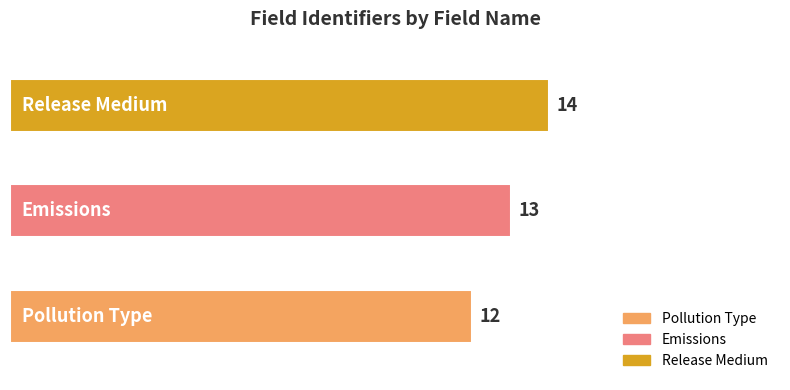

What is the difference between the second highest and minimum values?

1